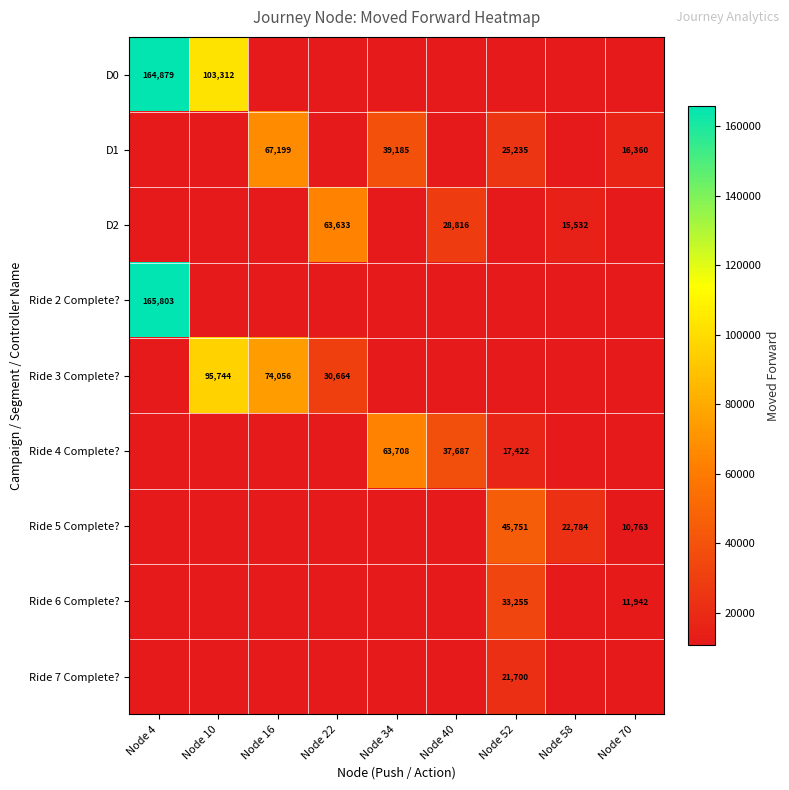

Is it true that Ride 4 Complete? equals 63708 at Node 34?

True